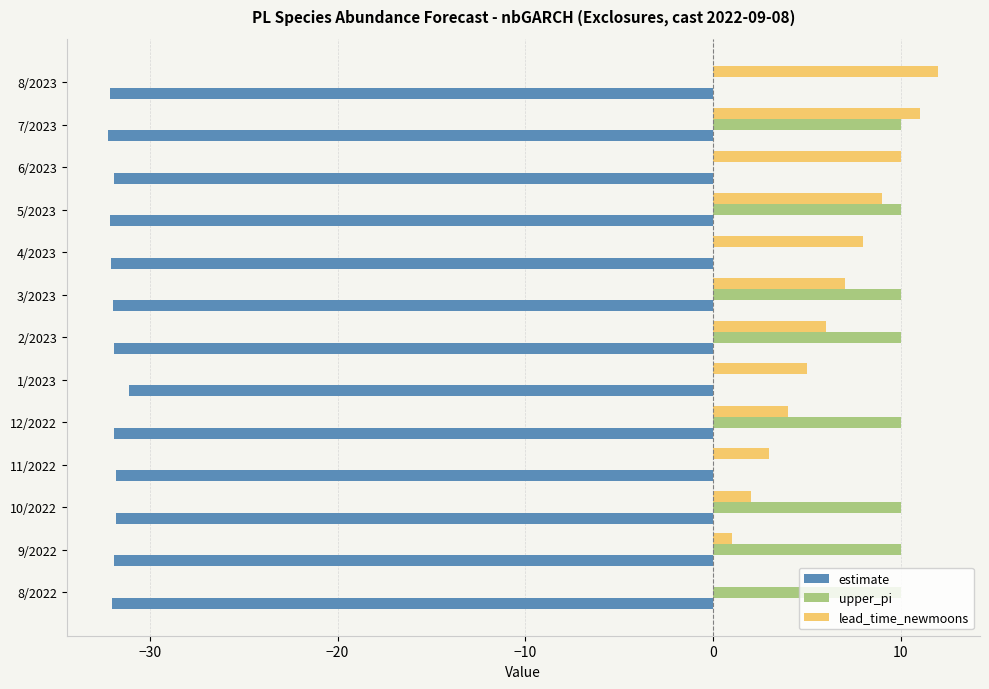

The value of estimate at 12/2022 is -8.0. True or false?

False